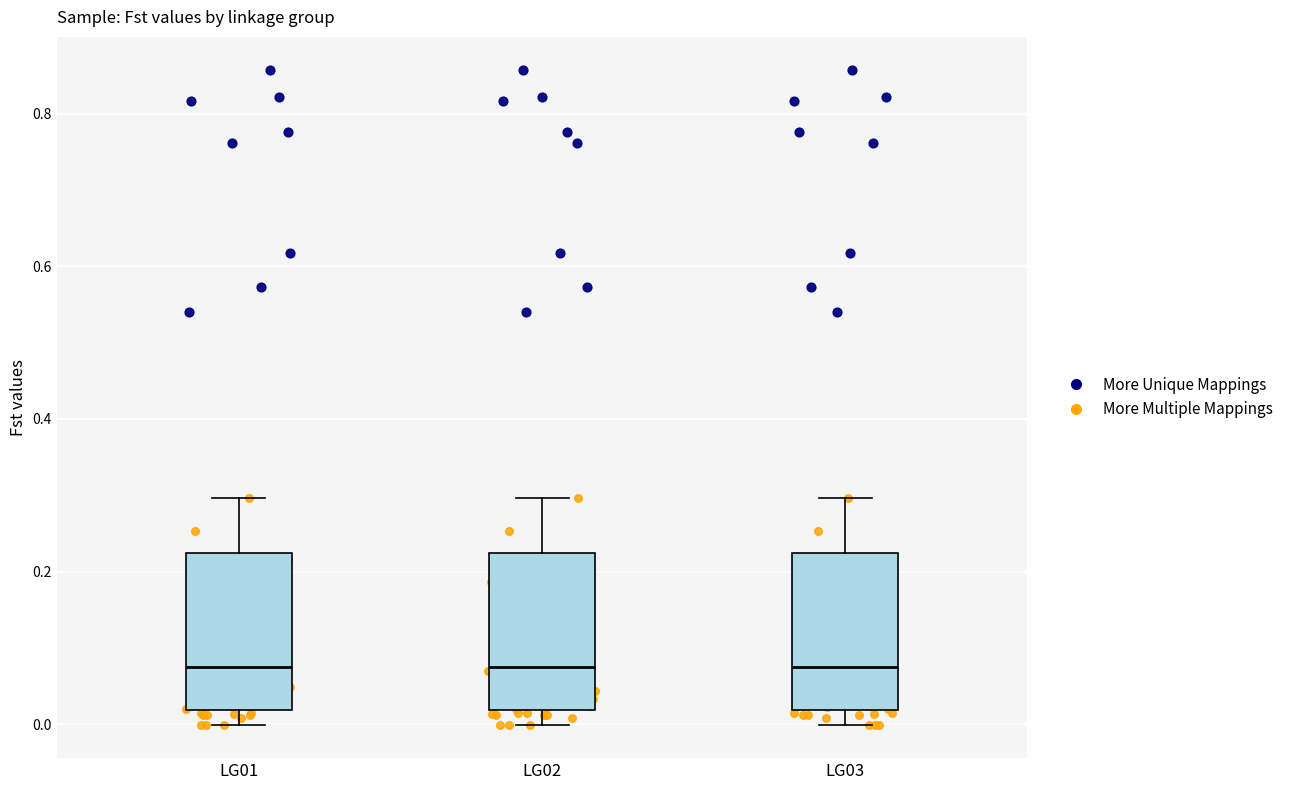

Reading left to right, read every box against the y-axis: the position of its median line, the range the box covers, and the ends of its whiskers. The values are not printed on the chart, so give them approximately, as read against the axis.

LG01: median 0.08, box 0.02 to 0.22, whiskers 0.00 to 0.30
LG02: median 0.08, box 0.02 to 0.22, whiskers 0.00 to 0.30
LG03: median 0.08, box 0.02 to 0.22, whiskers 0.00 to 0.30